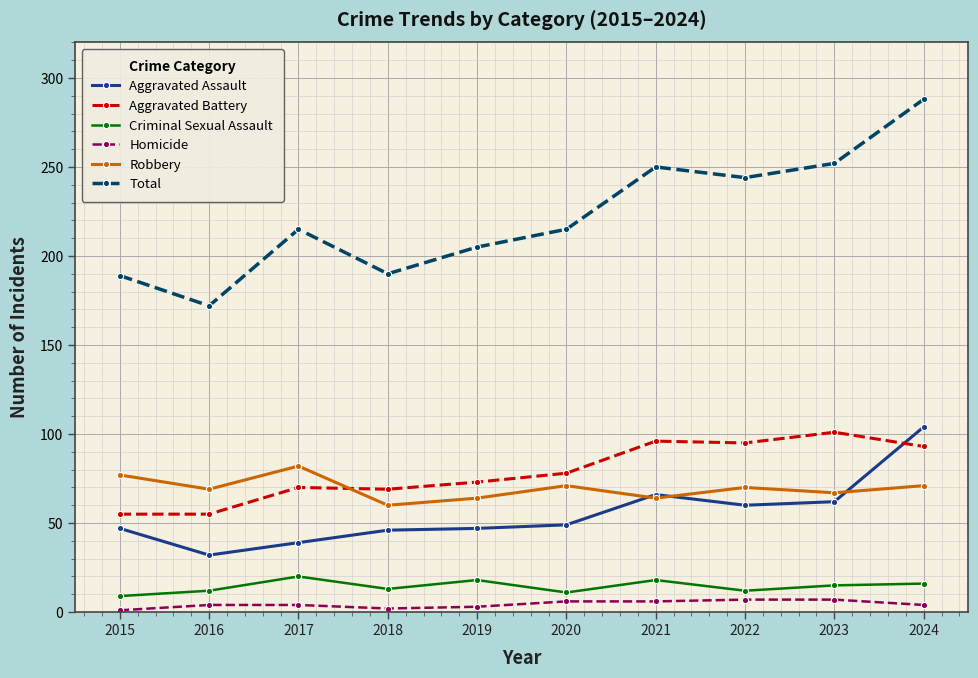

Where is the first local maximum for Criminal Sexual Assault?

2017